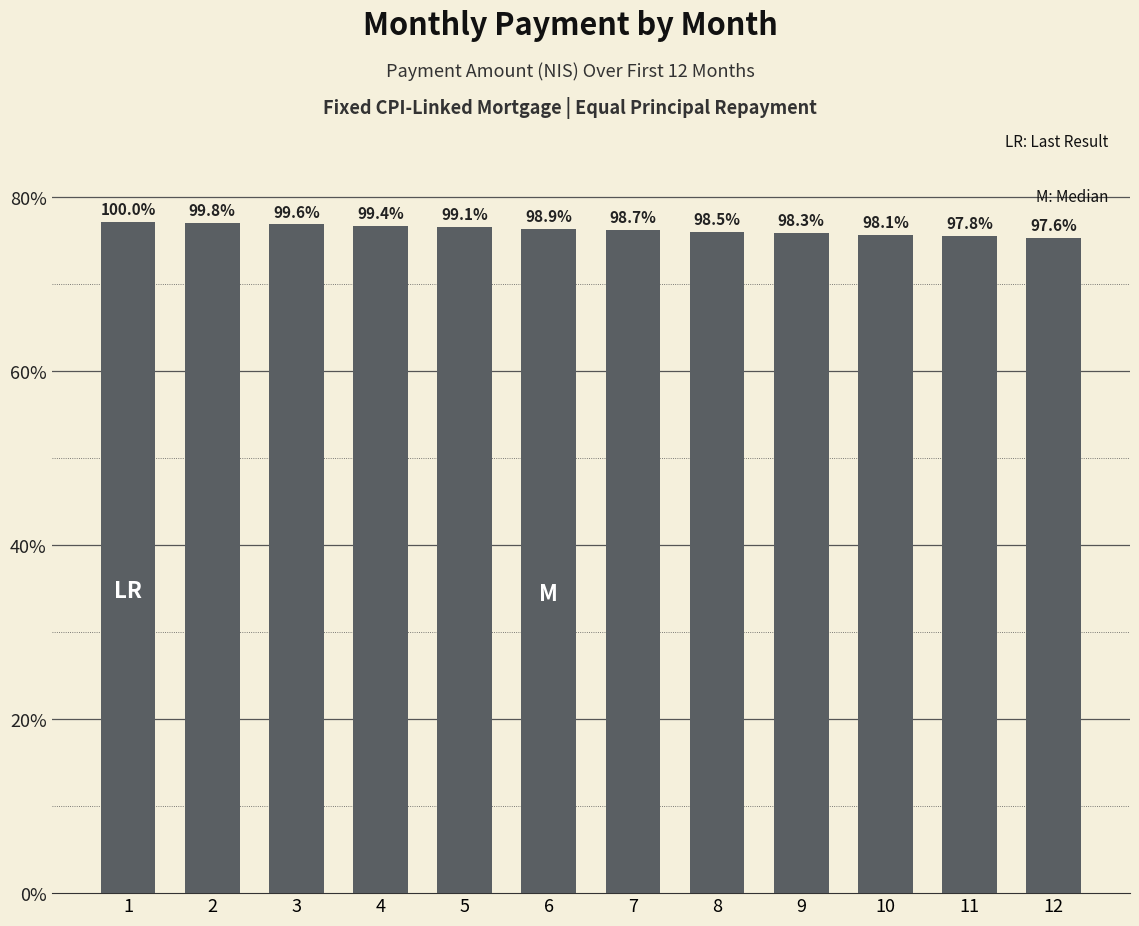

List the labels in order of value, smallest first.

12, 11, 10, 9, 8, 7, 6, 5, 4, 3, 2, 1